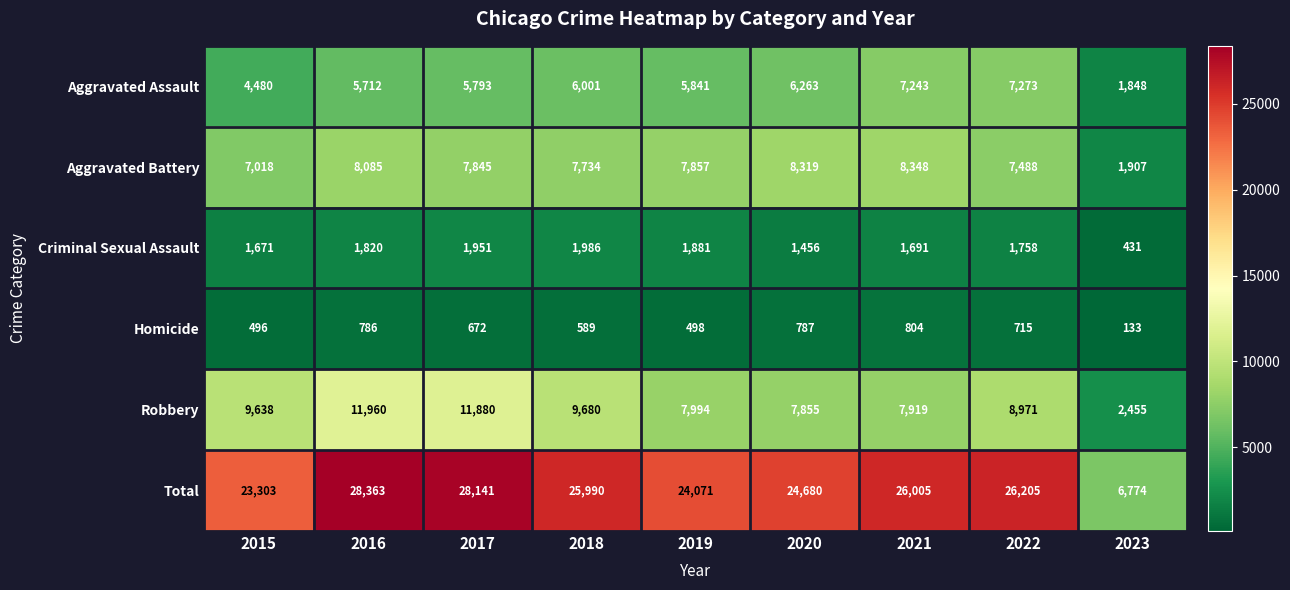

Rank the series at 2019 from lowest to highest value.

Homicide, Criminal Sexual Assault, Aggravated Assault, Aggravated Battery, Robbery, Total